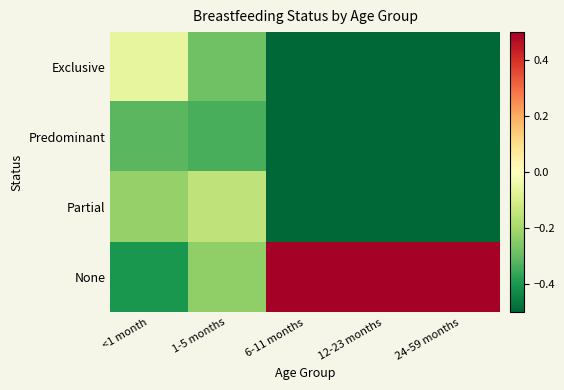

What is the total value across all series at 1-5 months?

-1.0